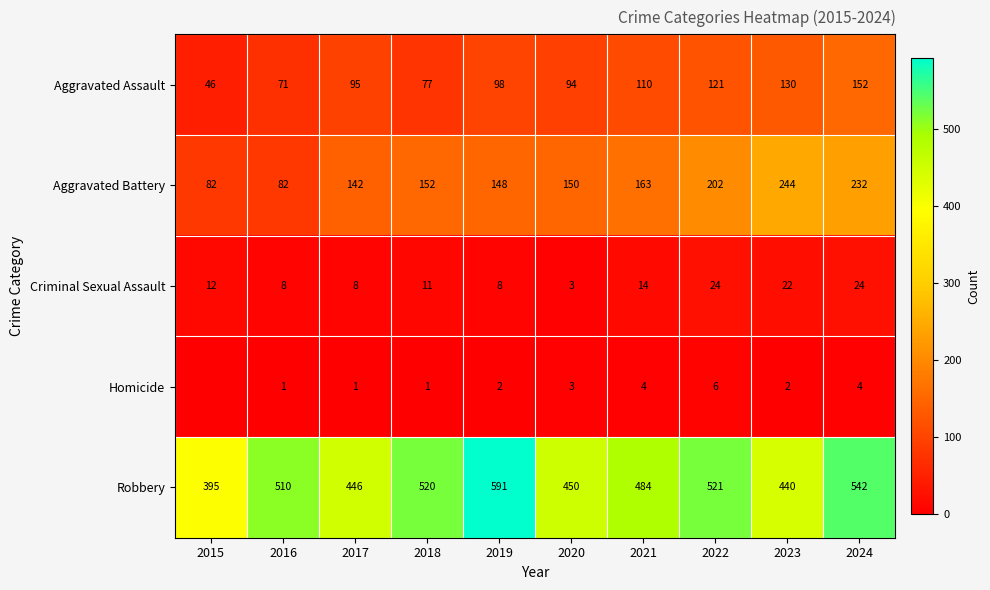

The value of Aggravated Battery at 2018 is 38. True or false?

False